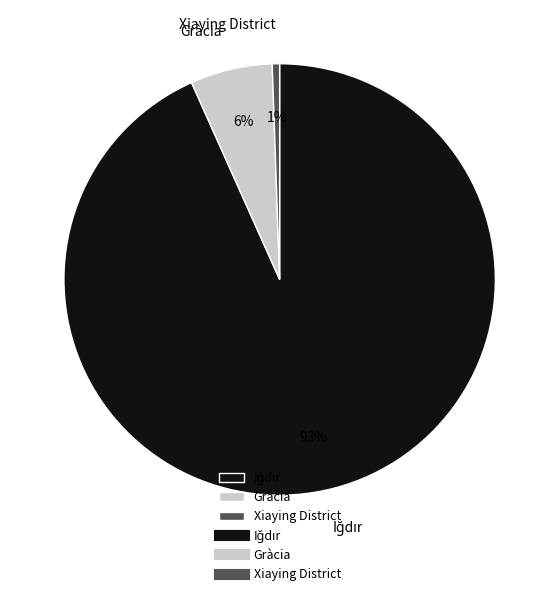

To the nearest percent, what is the combined percentage of Gràcia and Xiaying District?

7%